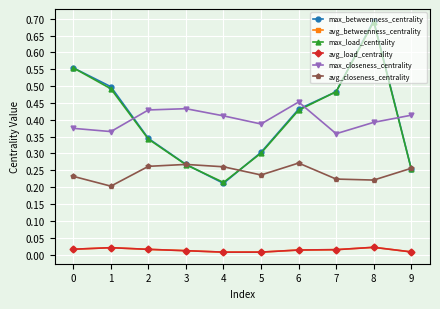

What is the difference between the maximum and second lowest values in the max_betweenness_centrality series?

0.4